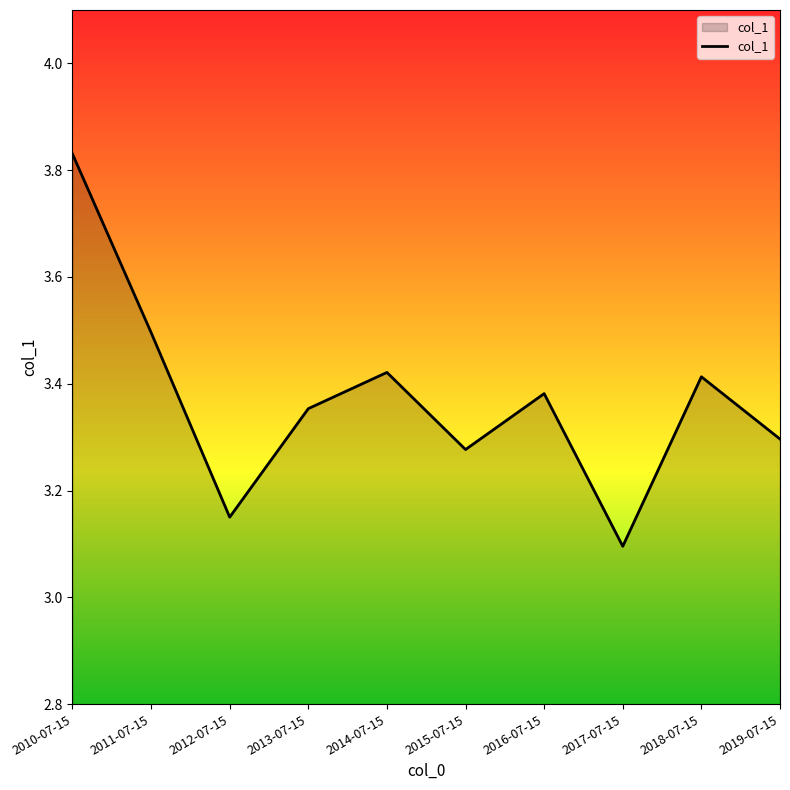

What position from the left is 2018-07-15?

9